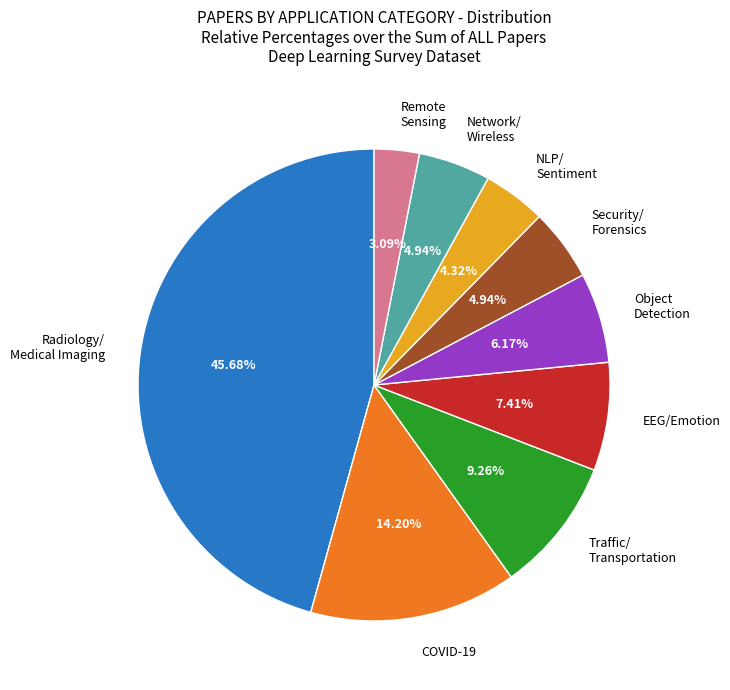

Is the sum of Object Detection and EEG/Emotion greater than half?

No